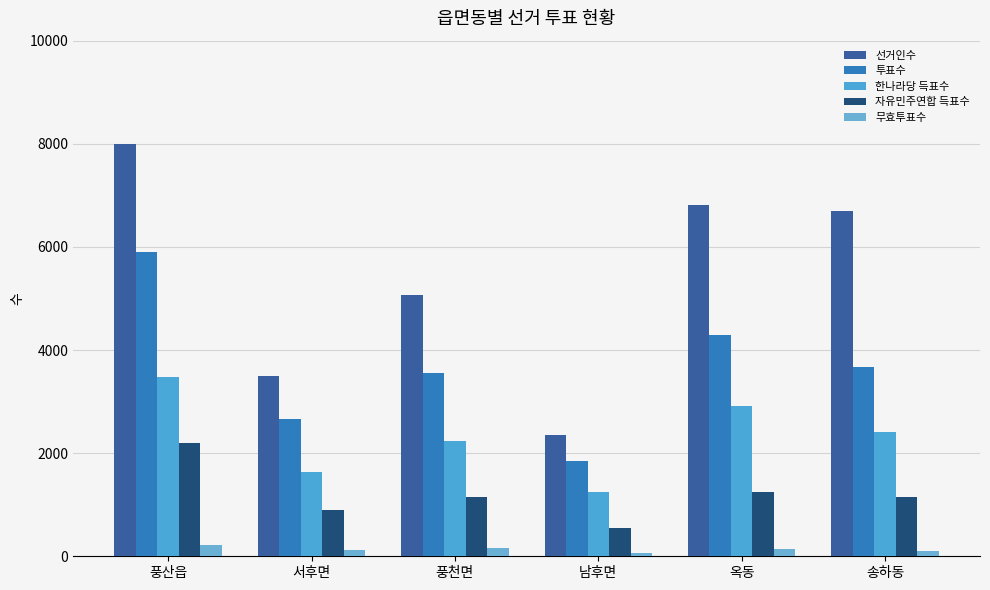

What is the difference between the 자유민주연합 득표수 values at 옥동 and 풍천면?

93